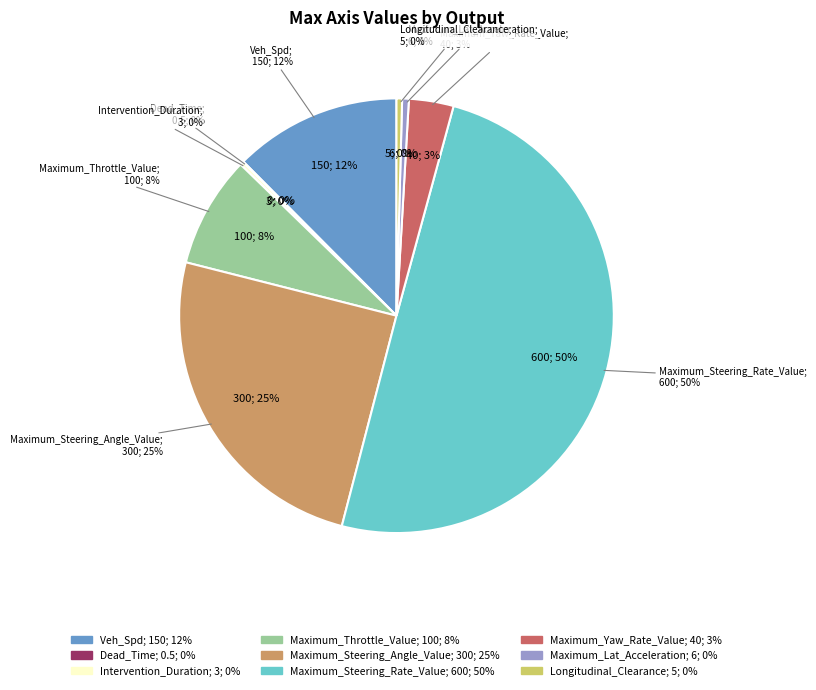

To the nearest percent, what is the difference between the largest and smallest slice percentages?

50%